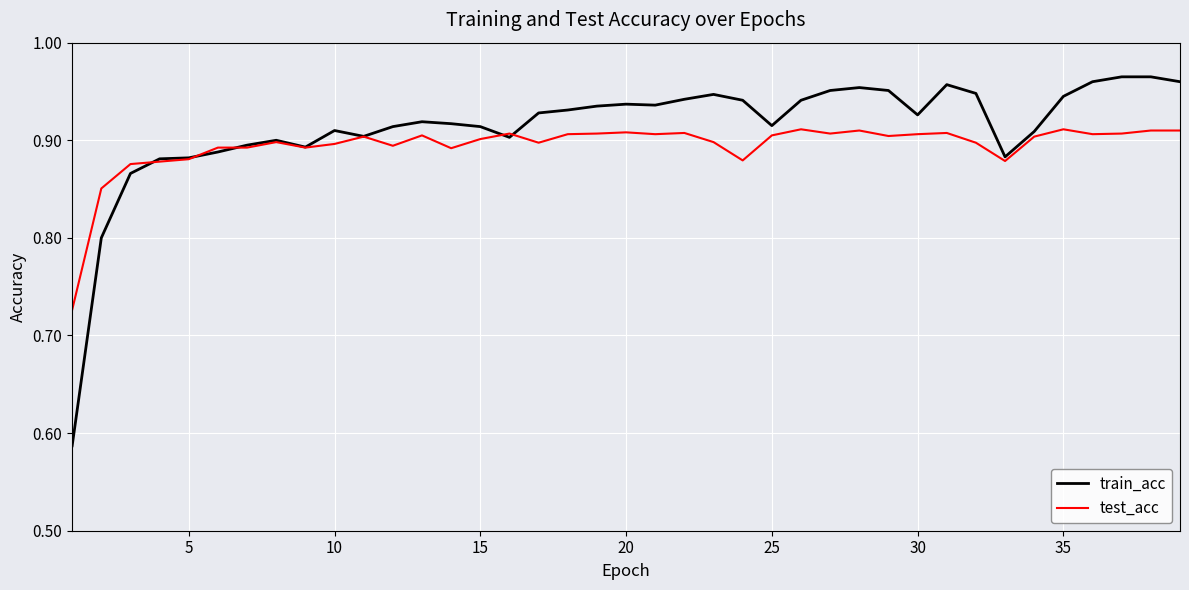

What are all the series names shown in the legend?

train_acc, test_acc